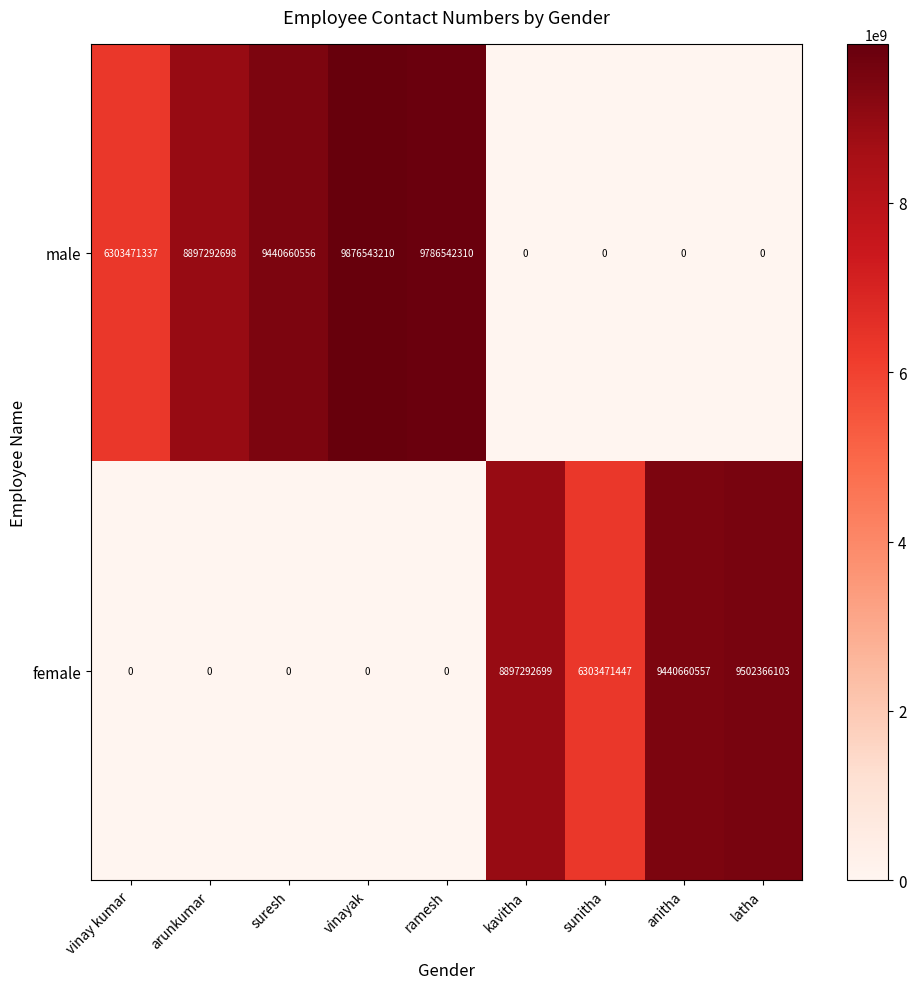

The value of female at ramesh is -3123127695. True or false?

False